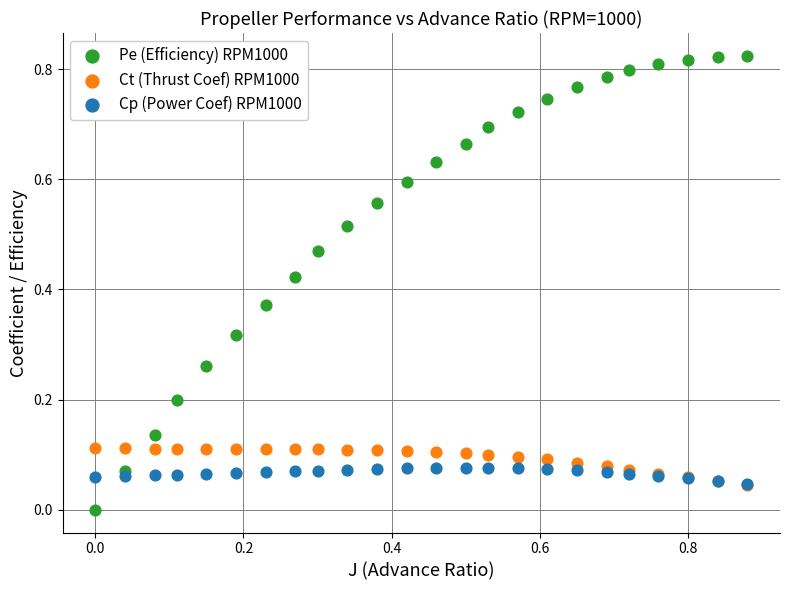

What are all the series names shown in the legend?

Pe (Efficiency) RPM1000, Ct (Thrust Coef) RPM1000, Cp (Power Coef) RPM1000